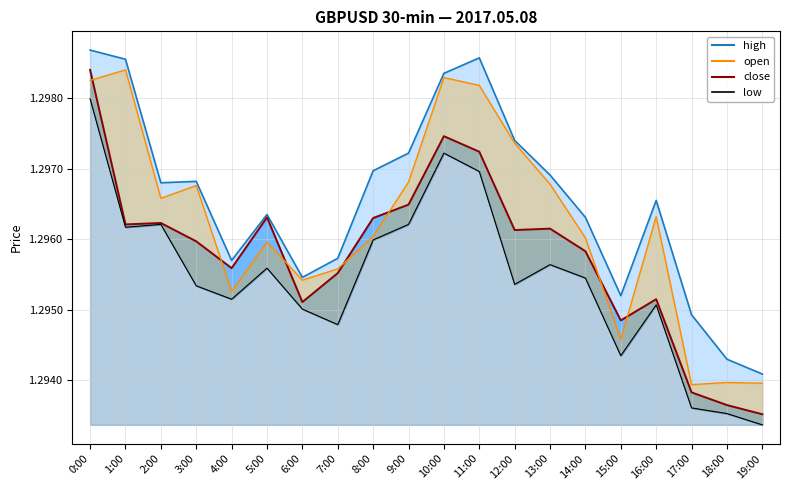

List the labels in order of high value, smallest first.

19:00, 18:00, 17:00, 15:00, 6:00, 4:00, 7:00, 14:00, 5:00, 16:00, 2:00, 3:00, 13:00, 8:00, 9:00, 12:00, 10:00, 1:00, 11:00, 0:00